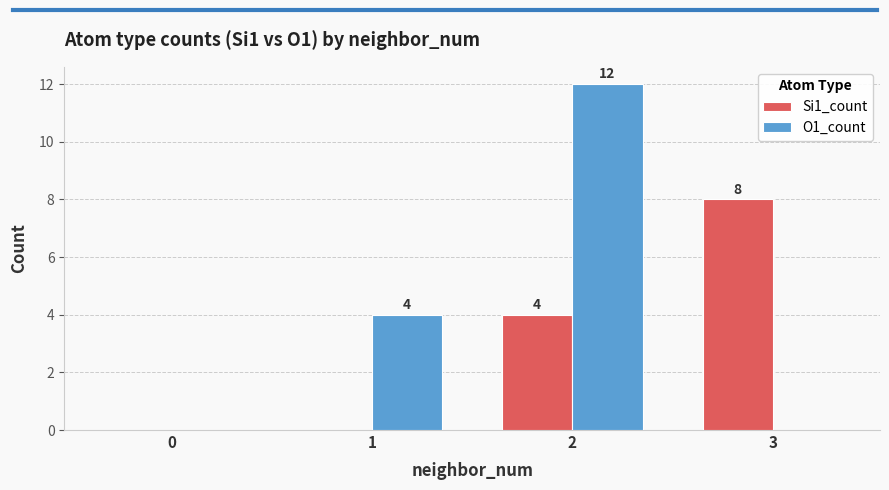

Between 0 and 3, which series saw the biggest shift?

Si1_count